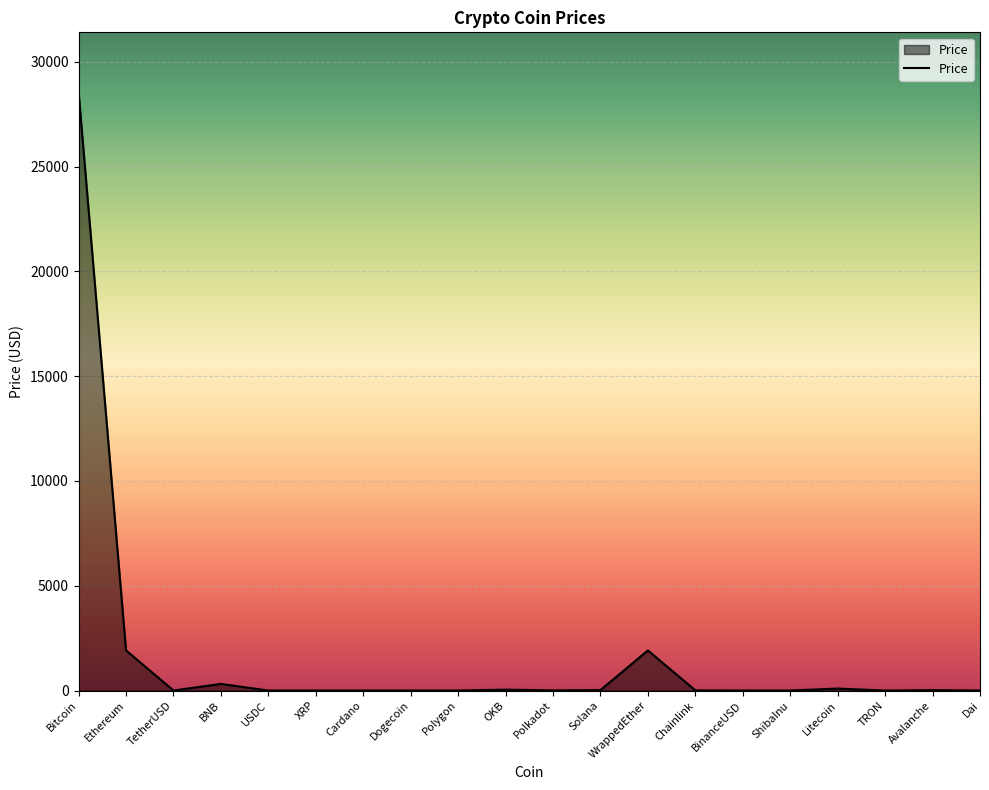

What is the maximum value shown in the chart?

28557.0